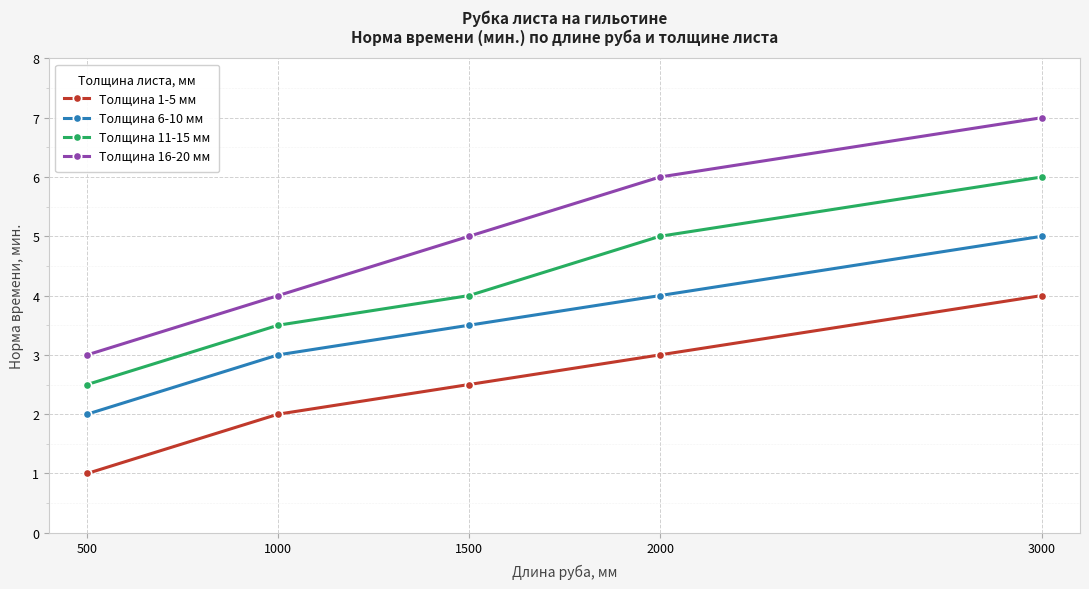

At how many categories does at least one series exceed 1?

5